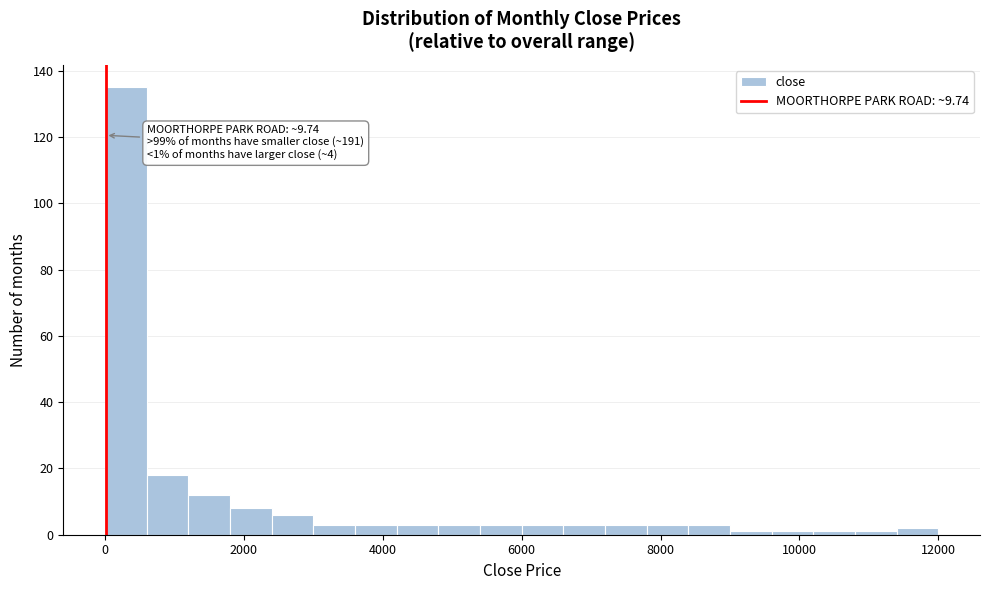

Read against the x-axis, roughly where is the centre of the tallest bar?

400